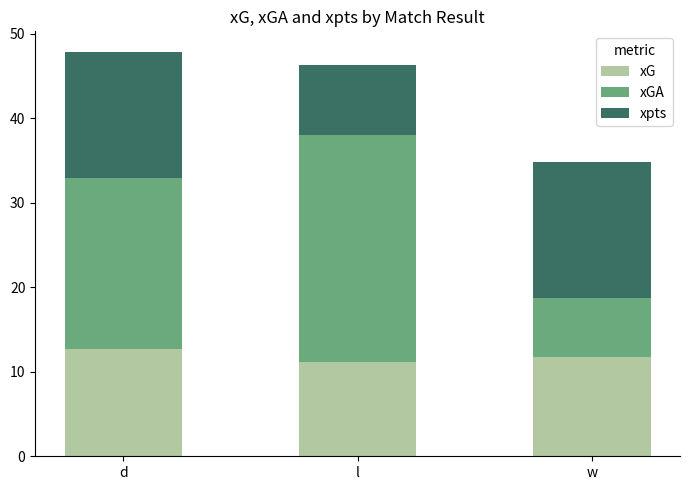

What is the maximum value for xG?

12.7